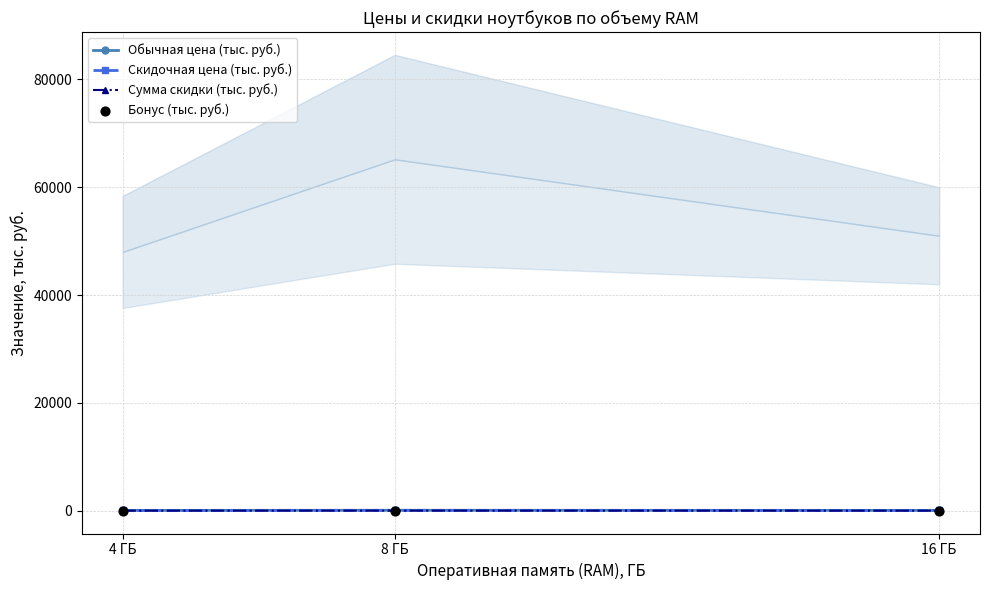

Is the value of Бонус (тыс. руб.) at 8 ГБ greater than the value of Сумма скидки (тыс. руб.) at 8 ГБ?

No